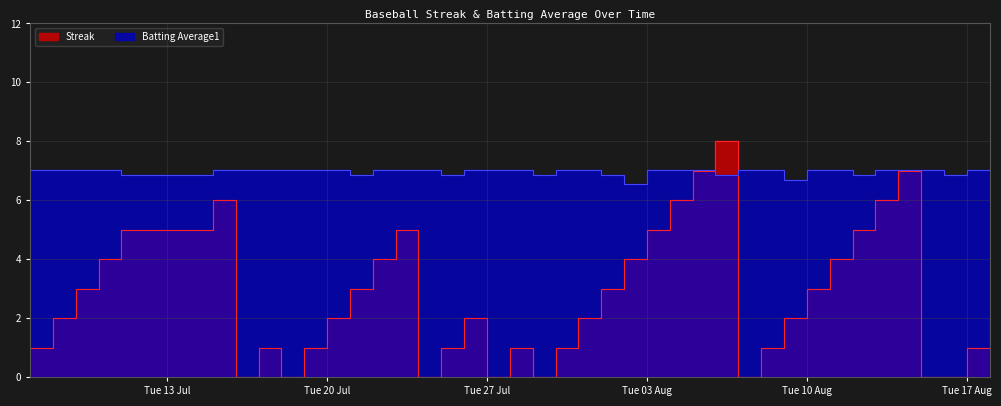

At how many categories does at least one series exceed 1?

40